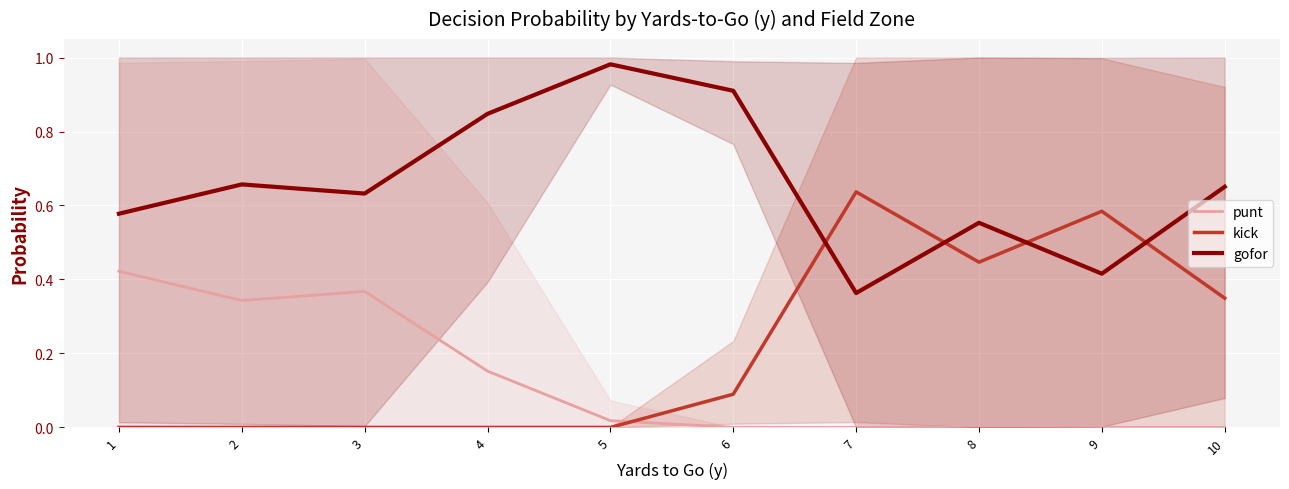

Is this an area chart (filled region under the line)?

No